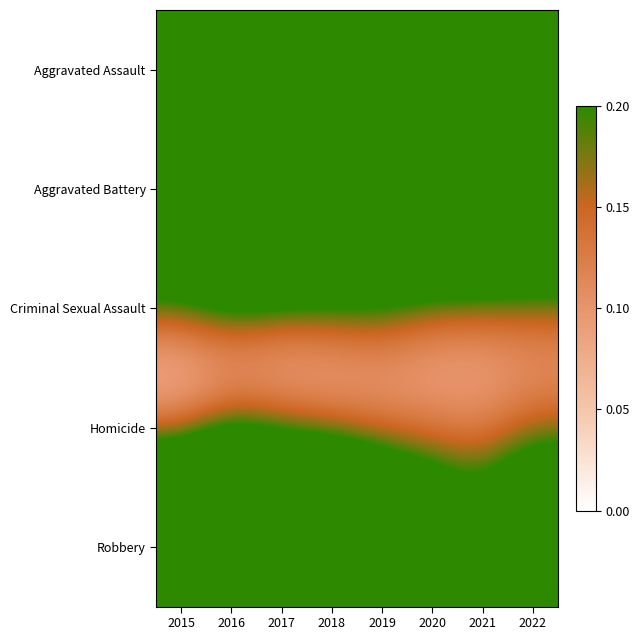

Reading left to right, transcribe all the data shown in this chart.

Aggravated Assault: 2015=0.4	2016=0.4	2017=0.6	2018=0.5	2019=0.5	2020=0.3	2021=0.7	2022=0.7
Aggravated Battery: 2015=0.6	2016=0.7	2017=0.8	2018=0.6	2019=0.6	2020=0.6	2021=0.6	2022=0.6
Criminal Sexual Assault: 2015=0.1	2016=0.1	2017=0.1	2018=0.1	2019=0.1	2020=0.1	2021=0.1	2022=0.1
Homicide: 2015=0.0	2016=0.1	2017=0.1	2018=0.0	2019=0.1	2020=0.1	2021=0.1	2022=0.1
Robbery: 2015=0.8	2016=1.0	2017=0.8	2018=0.8	2019=0.6	2020=0.4	2021=0.3	2022=0.5